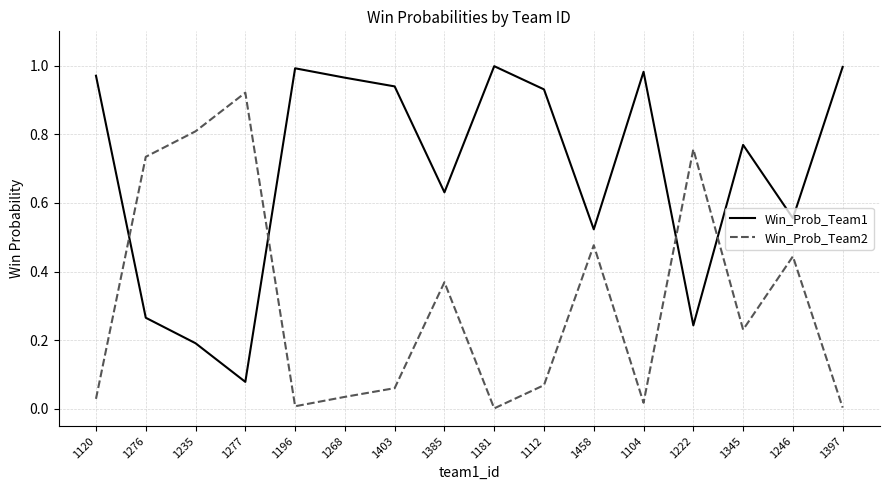

True or false: Win_Prob_Team2 and Win_Prob_Team1 intersect in this chart.

True